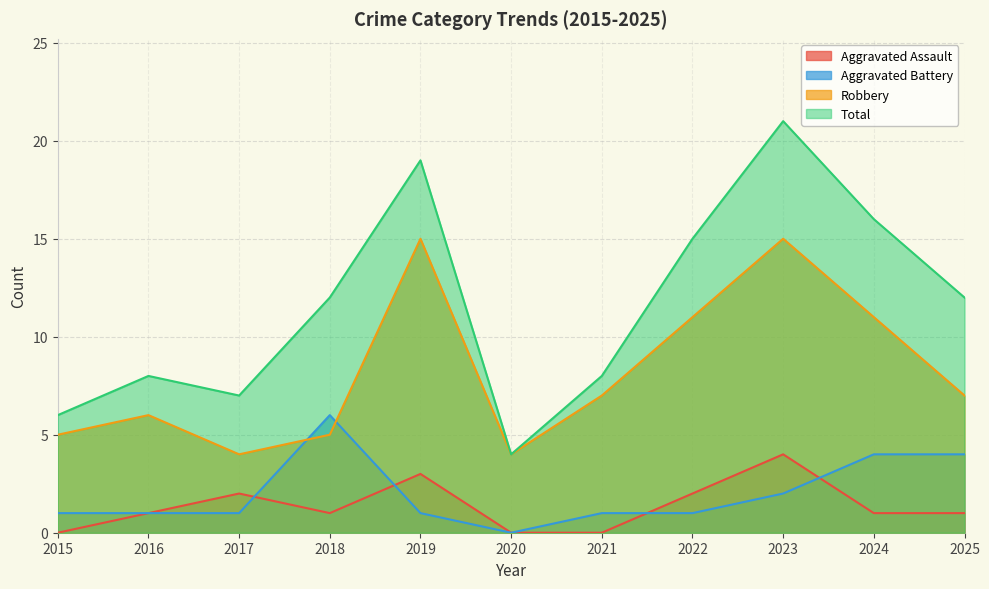

Which series has the largest total across all categories?

Total